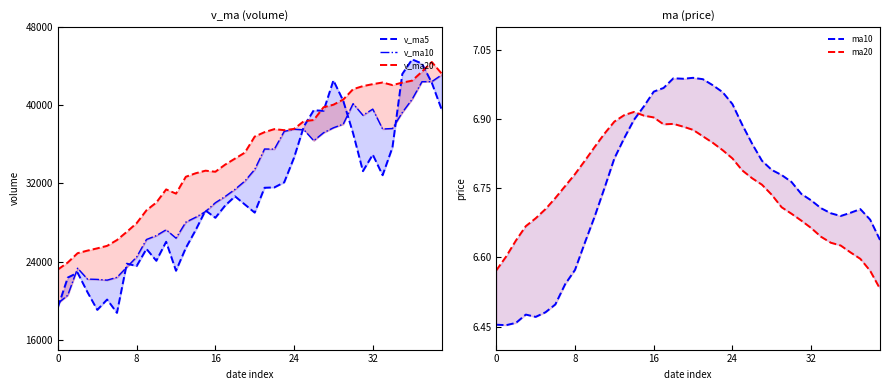

At which category does ma20 reach its first local peak?

14